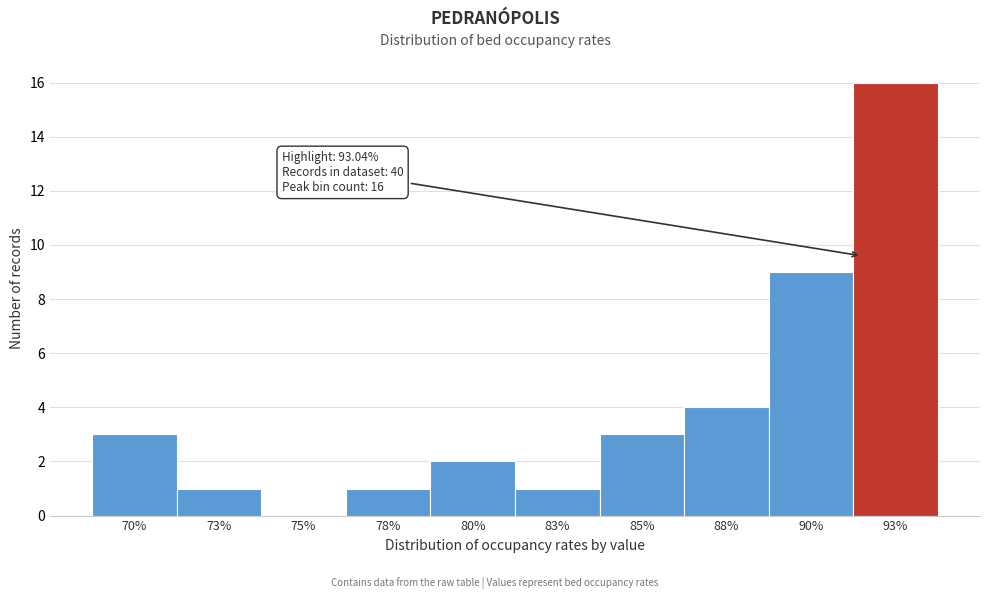

Reading left to right, transcribe all the data shown in this chart.

70%=3	73%=1	75%=0	78%=1	80%=2	83%=1	85%=3	88%=4	90%=9	93%=16